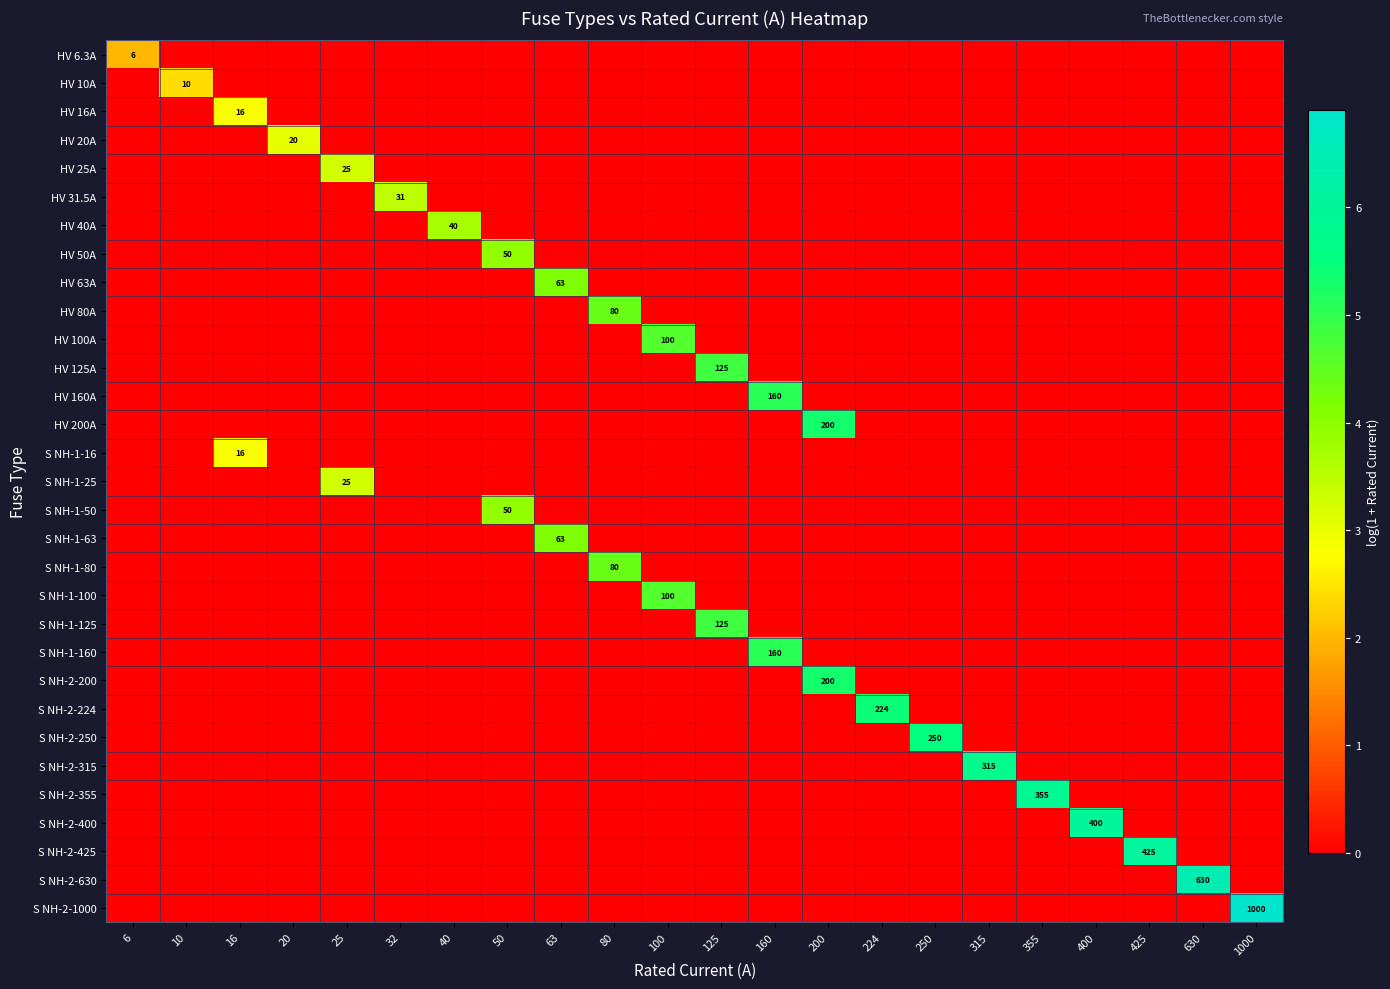

At which label does HV 63A reach its minimum?

6